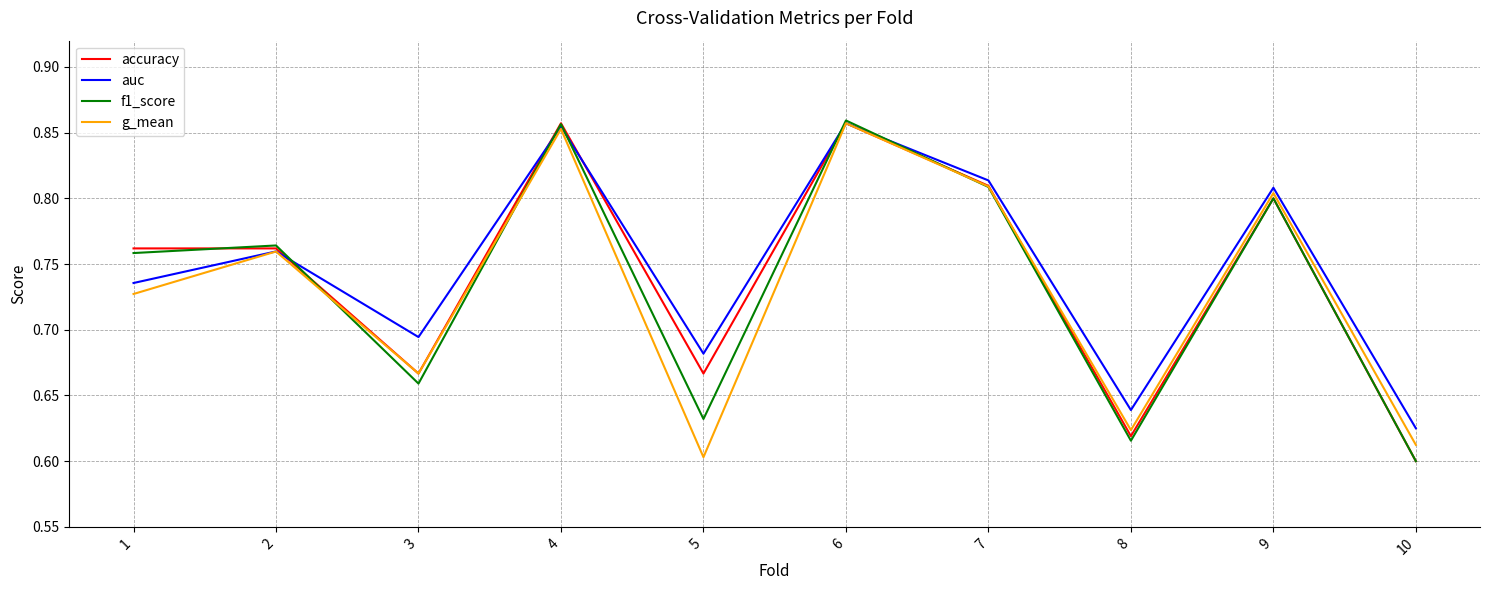

True or false: g_mean has more than 1 points higher than both neighbors.

True